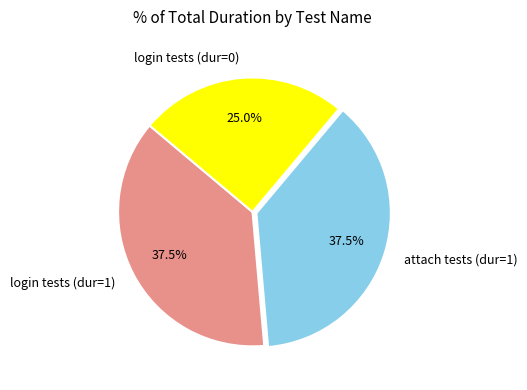

Is the sum of attach tests (dur=1) and login tests (dur=1) greater than half?

Yes